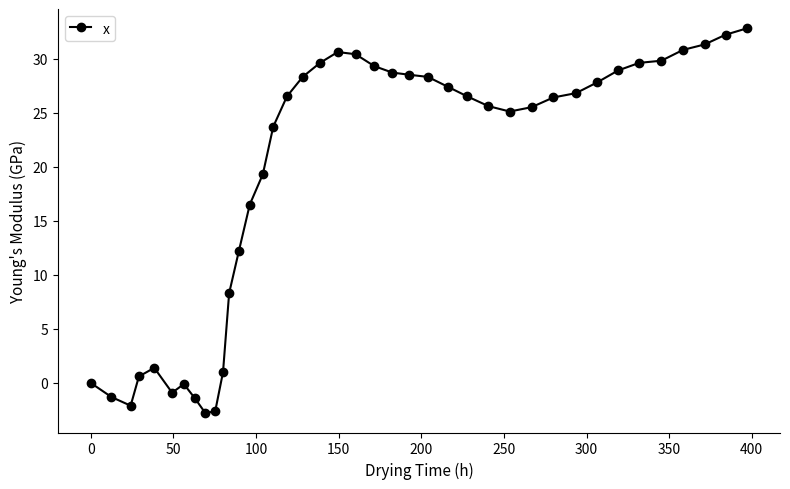

Does the chart have visible grid lines?

No